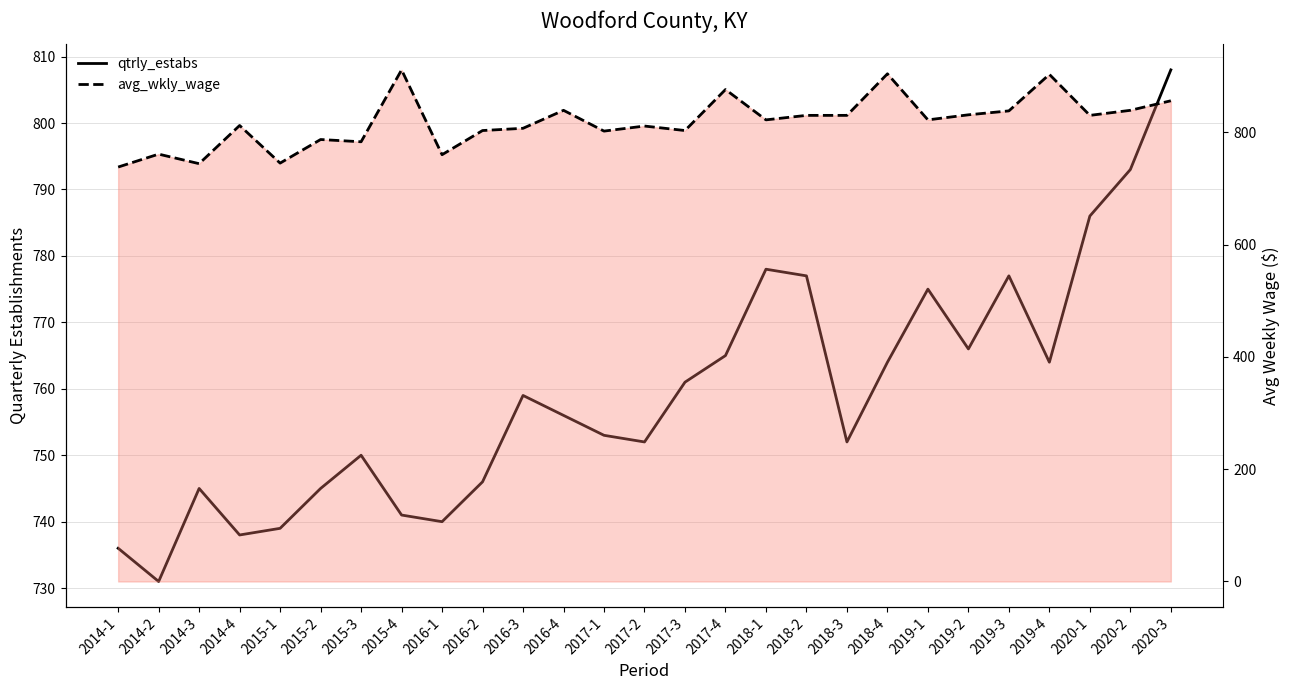

Reading left to right, transcribe all the data shown in this chart.

qtrly_estabs: 2014-1=736	2014-2=731	2014-3=745	2014-4=738	2015-1=739	2015-2=745	2015-3=750	2015-4=741	2016-1=740	2016-2=746	2016-3=759	2016-4=756	2017-1=753	2017-2=752	2017-3=761	2017-4=765	2018-1=778	2018-2=777	2018-3=752	2018-4=764	2019-1=775	2019-2=766	2019-3=777	2019-4=764	2020-1=786	2020-2=793	2020-3=808
avg_wkly_wage: 2014-1=738	2014-2=761	2014-3=744	2014-4=812	2015-1=745	2015-2=787	2015-3=783	2015-4=911	2016-1=760	2016-2=803	2016-3=807	2016-4=839	2017-1=802	2017-2=811	2017-3=803	2017-4=876	2018-1=822	2018-2=830	2018-3=830	2018-4=904	2019-1=822	2019-2=831	2019-3=838	2019-4=903	2020-1=830	2020-2=839	2020-3=856